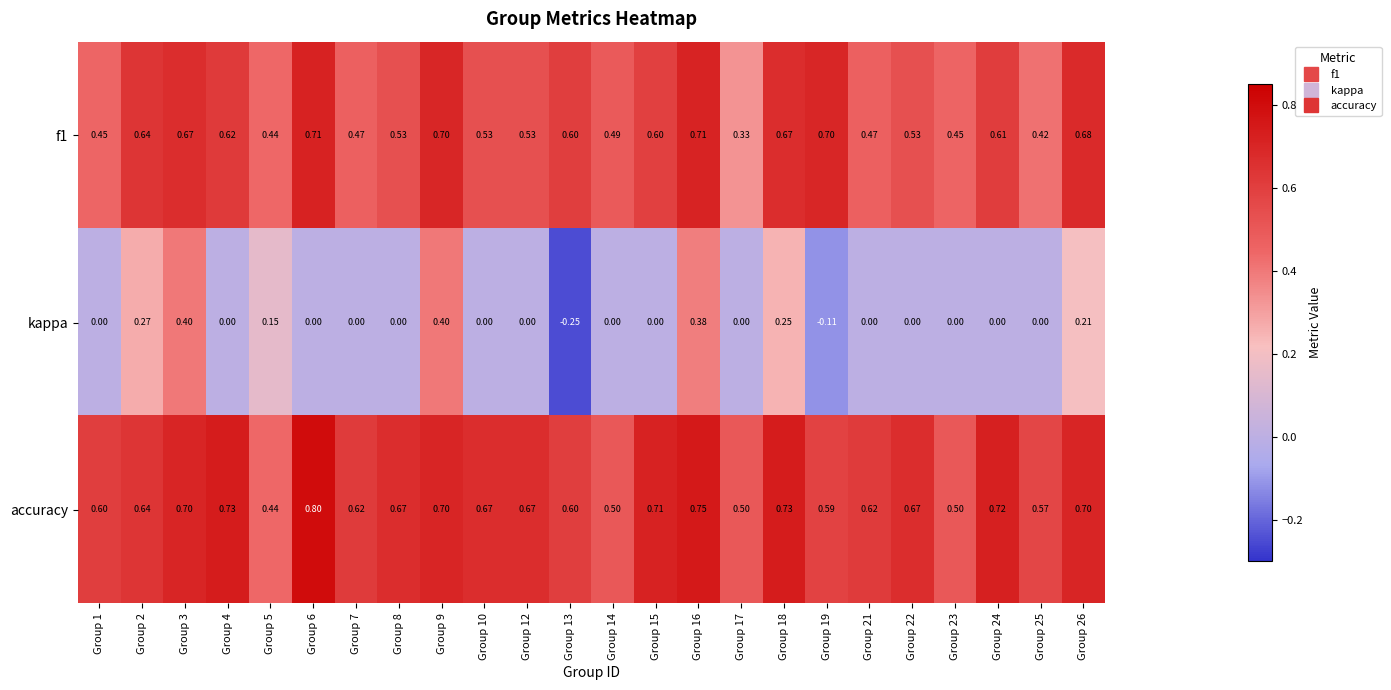

What is the greatest value displayed?

0.8